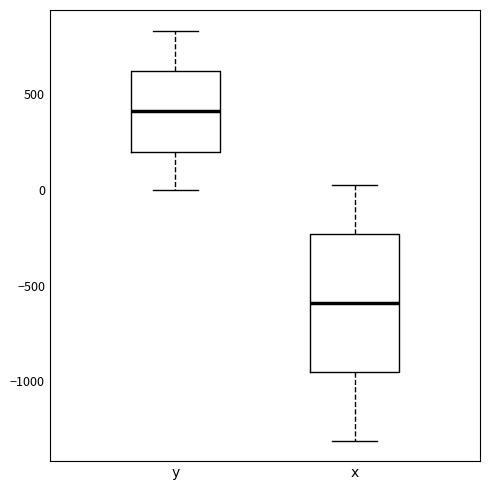

Which box is the tallest, from its lower edge to its upper edge?

x